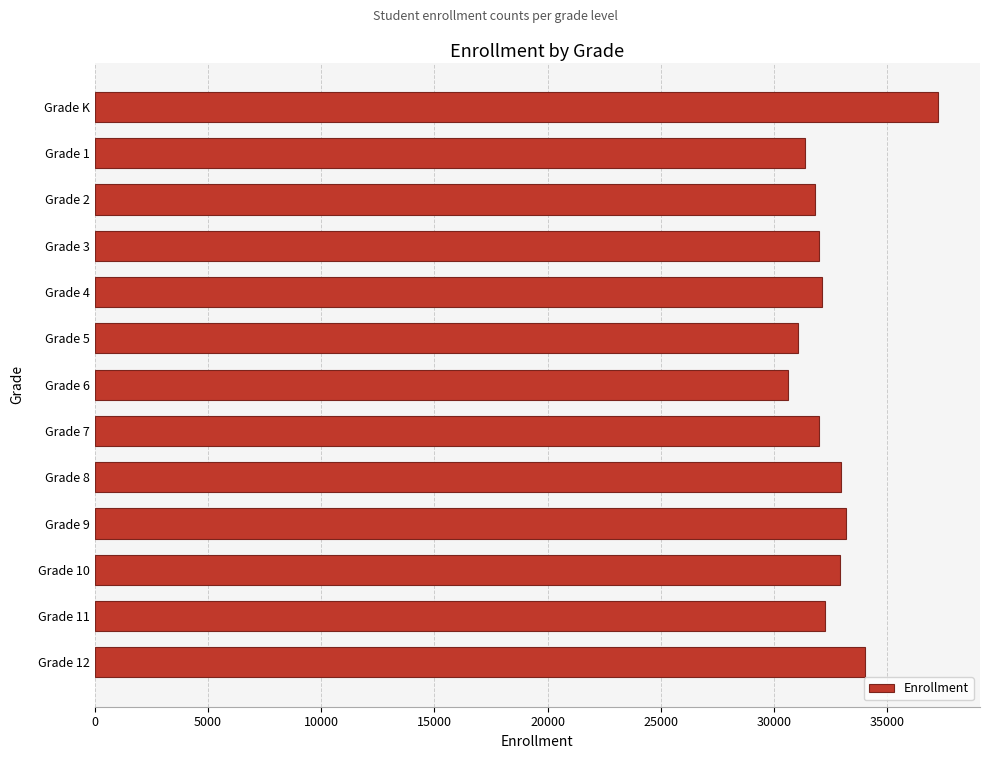

What is the value of the 12th bar from the top?

32266